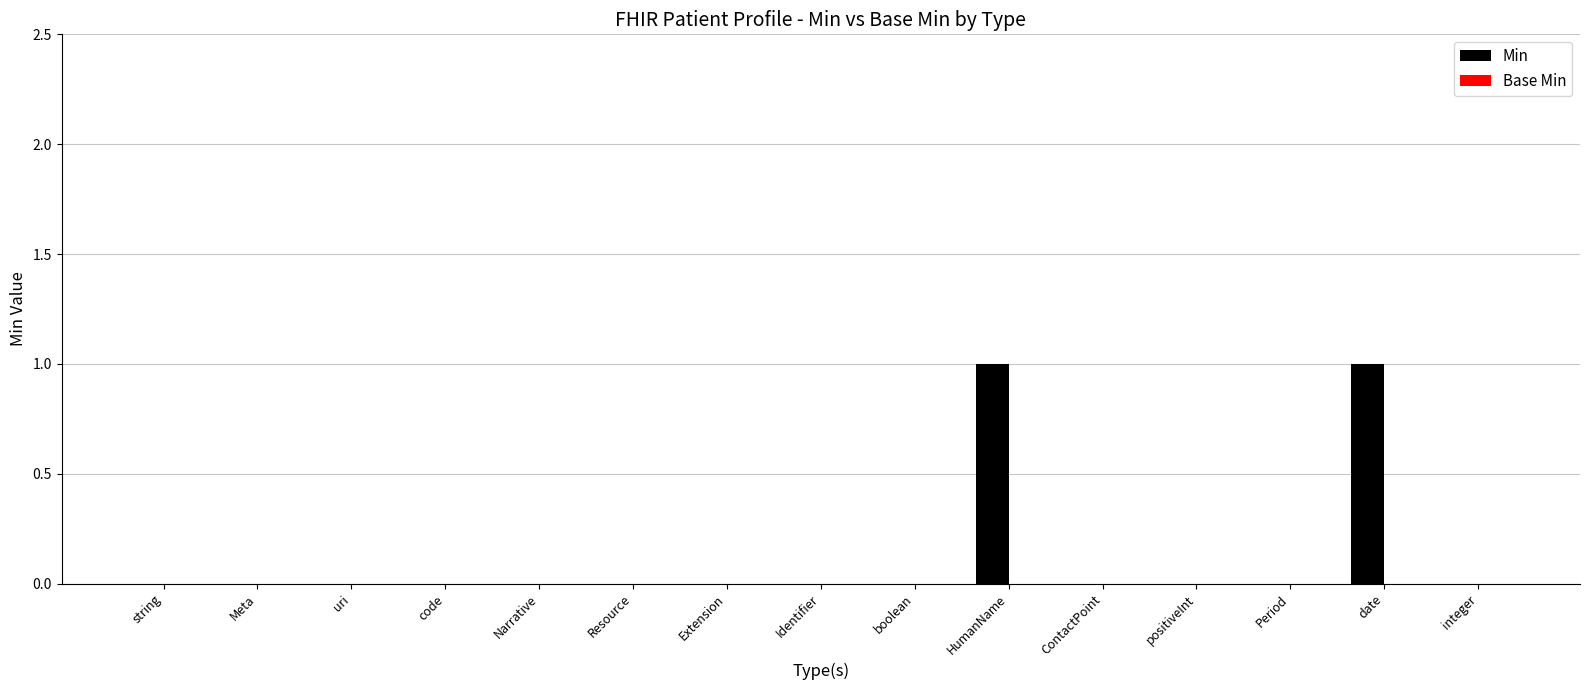

Which has a higher value, HumanName or uri?

HumanName